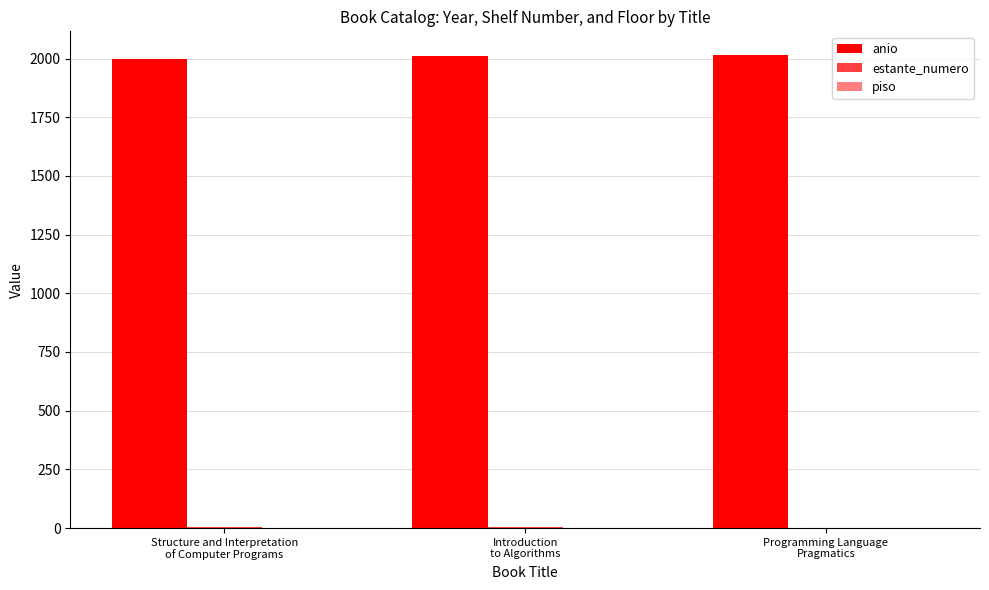

Which category has the lowest value in the piso series?

Introduction
to Algorithms